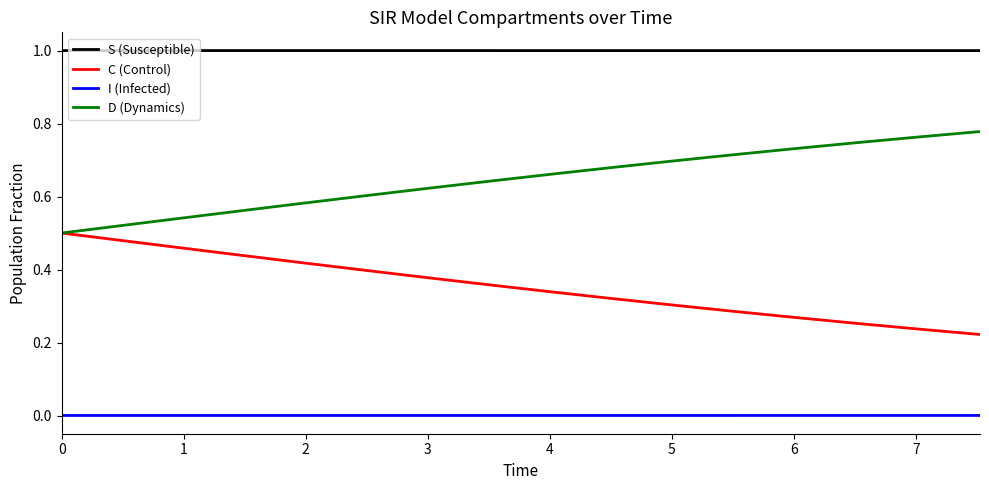

True or false: I (Infected) and S (Susceptible) intersect in this chart.

False